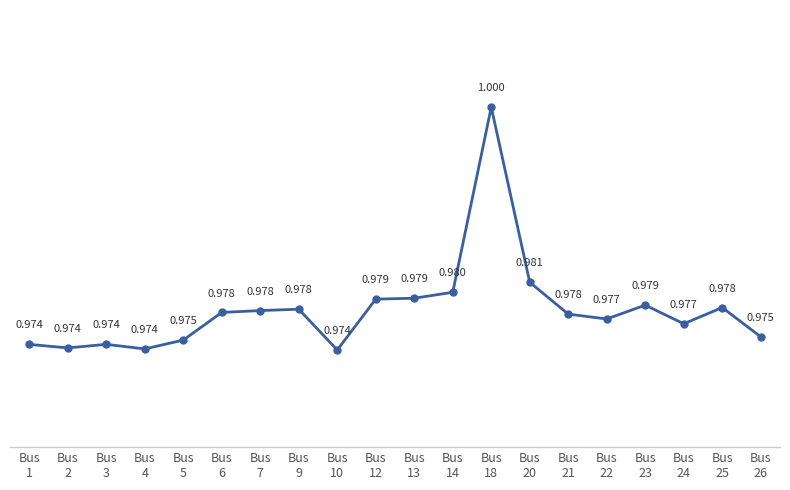

What is the sum of all values?

19.6